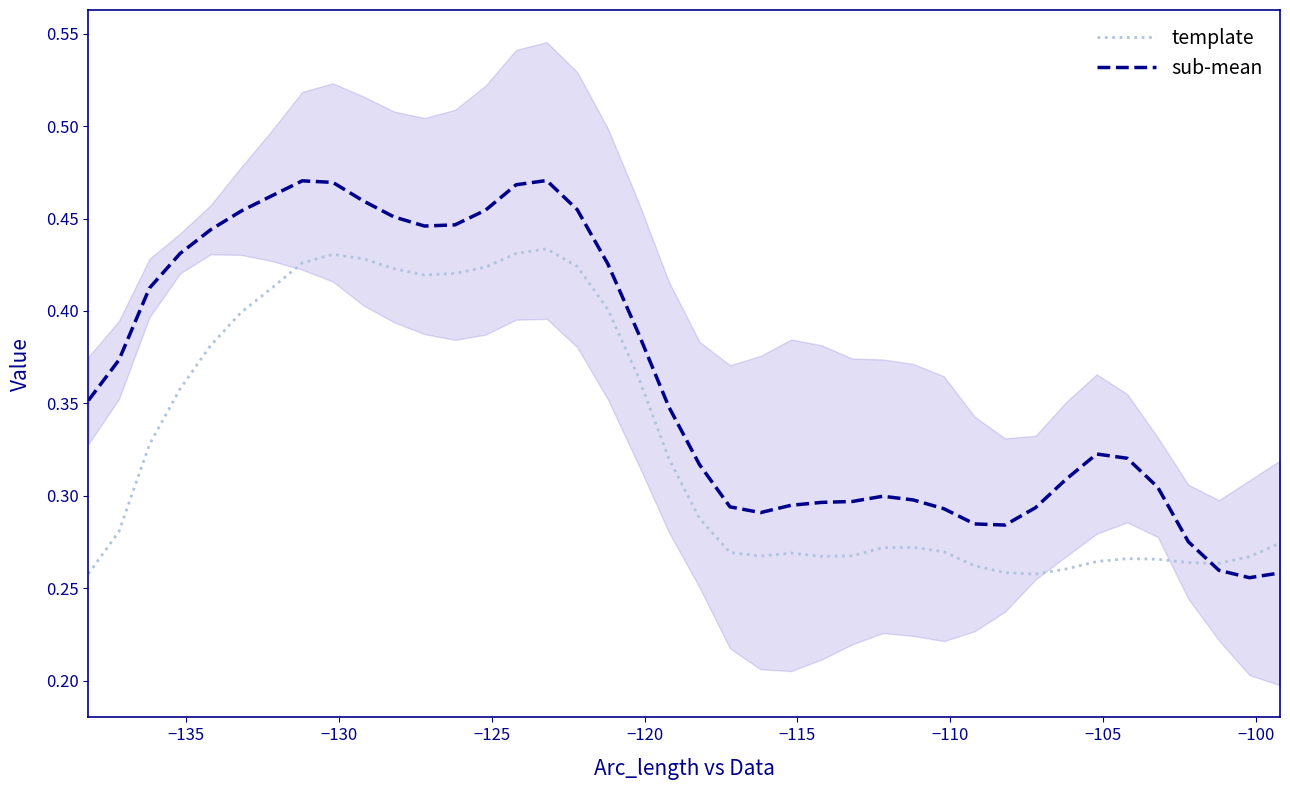

In sub-mean, how many points are higher than both neighbors (excluding endpoints)?

4